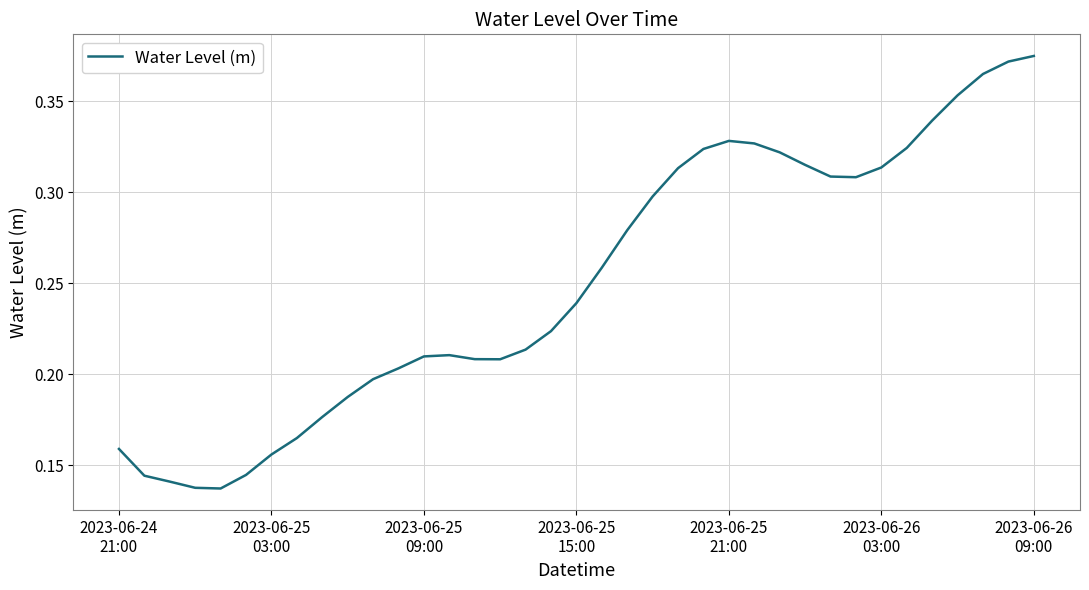

What is the minimum value shown in the chart?

0.1